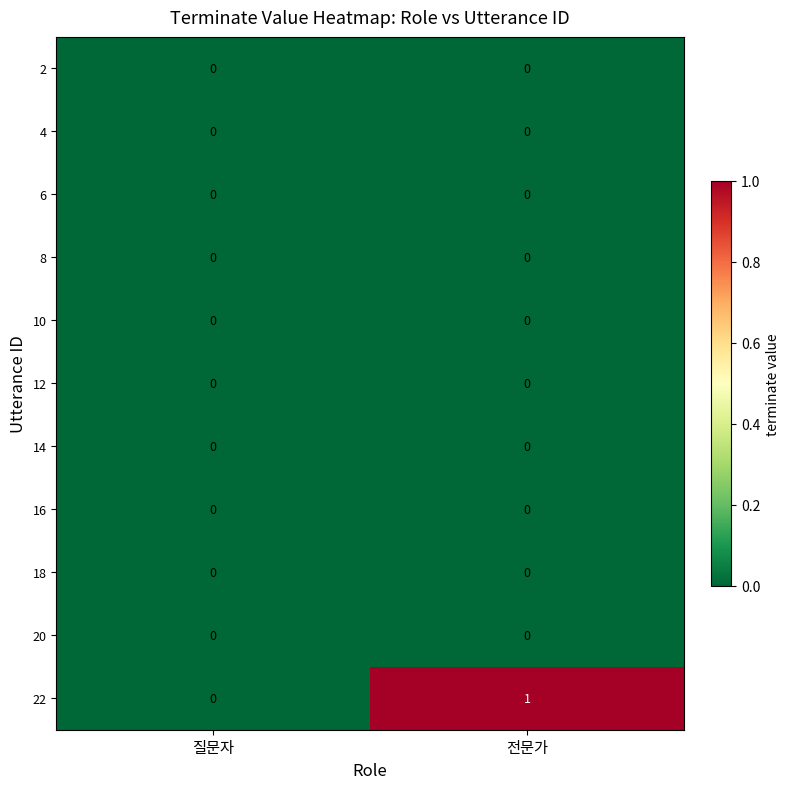

Is it true that 22 equals 0 at 질문자?

True